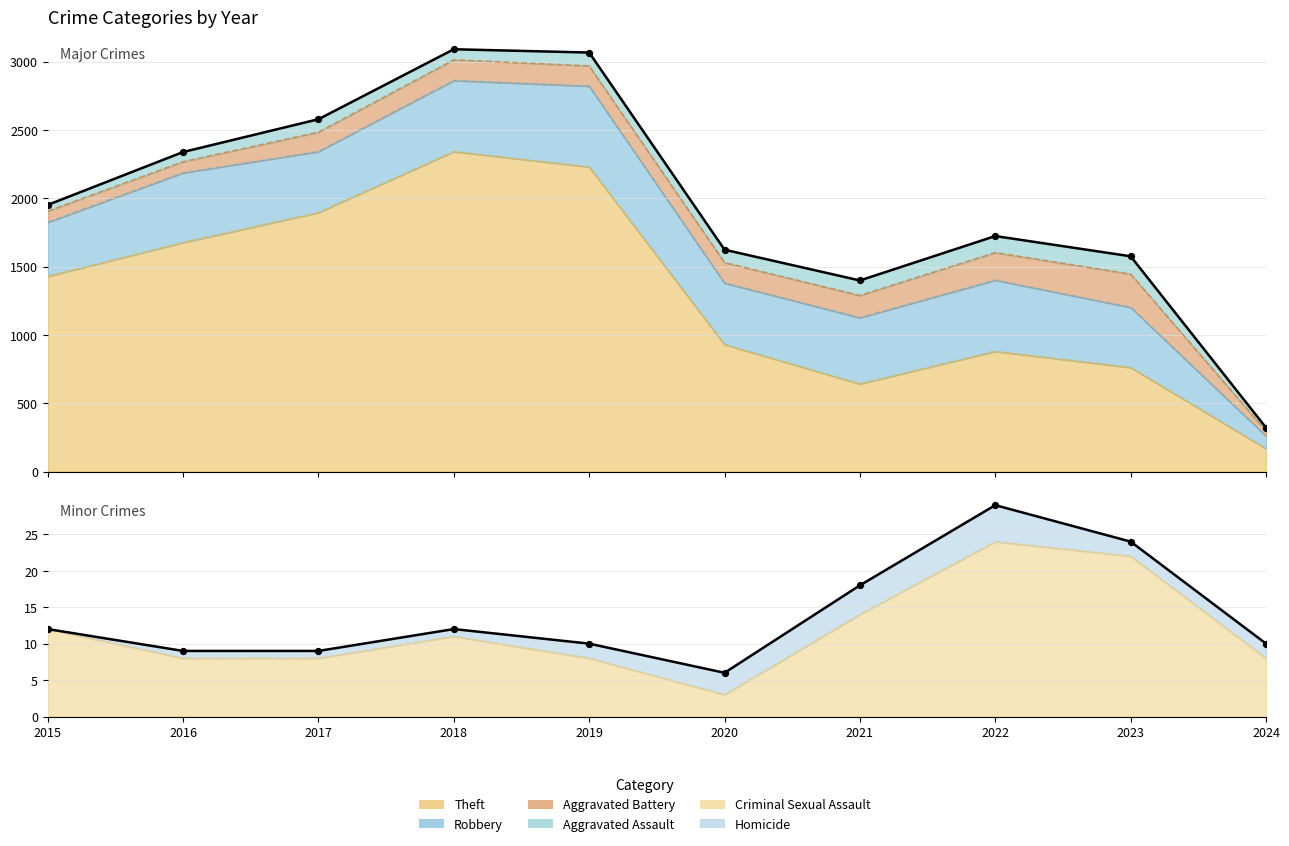

Is the value of Homicide at 2019 greater than the value of Robbery at 2017?

No